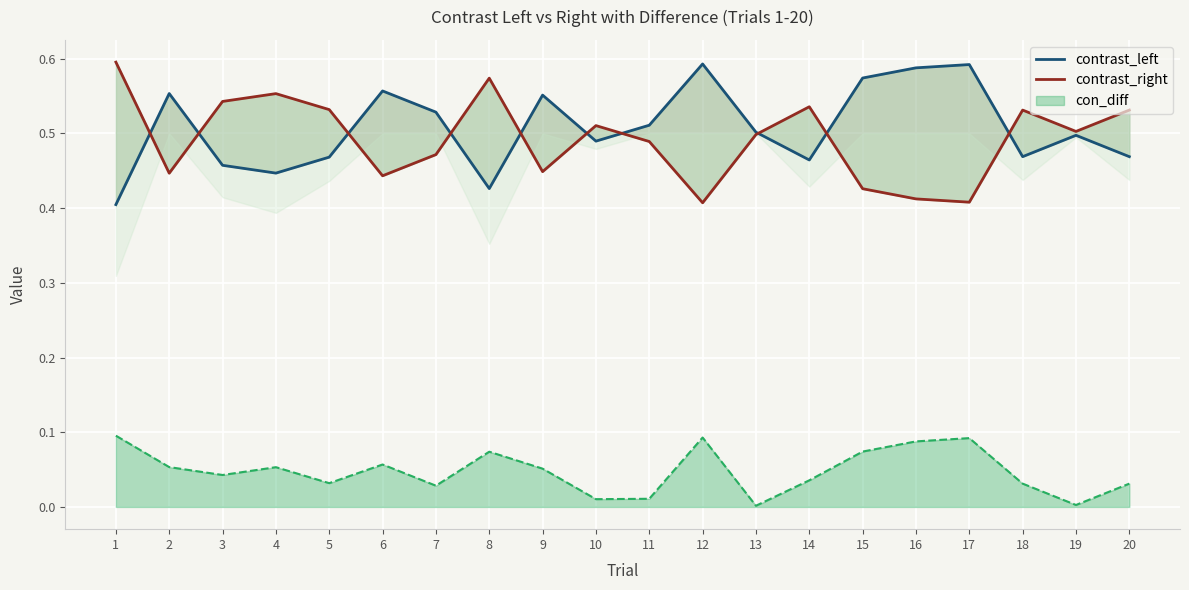

Is it true that con_diff equals 0.1 at 14?

False